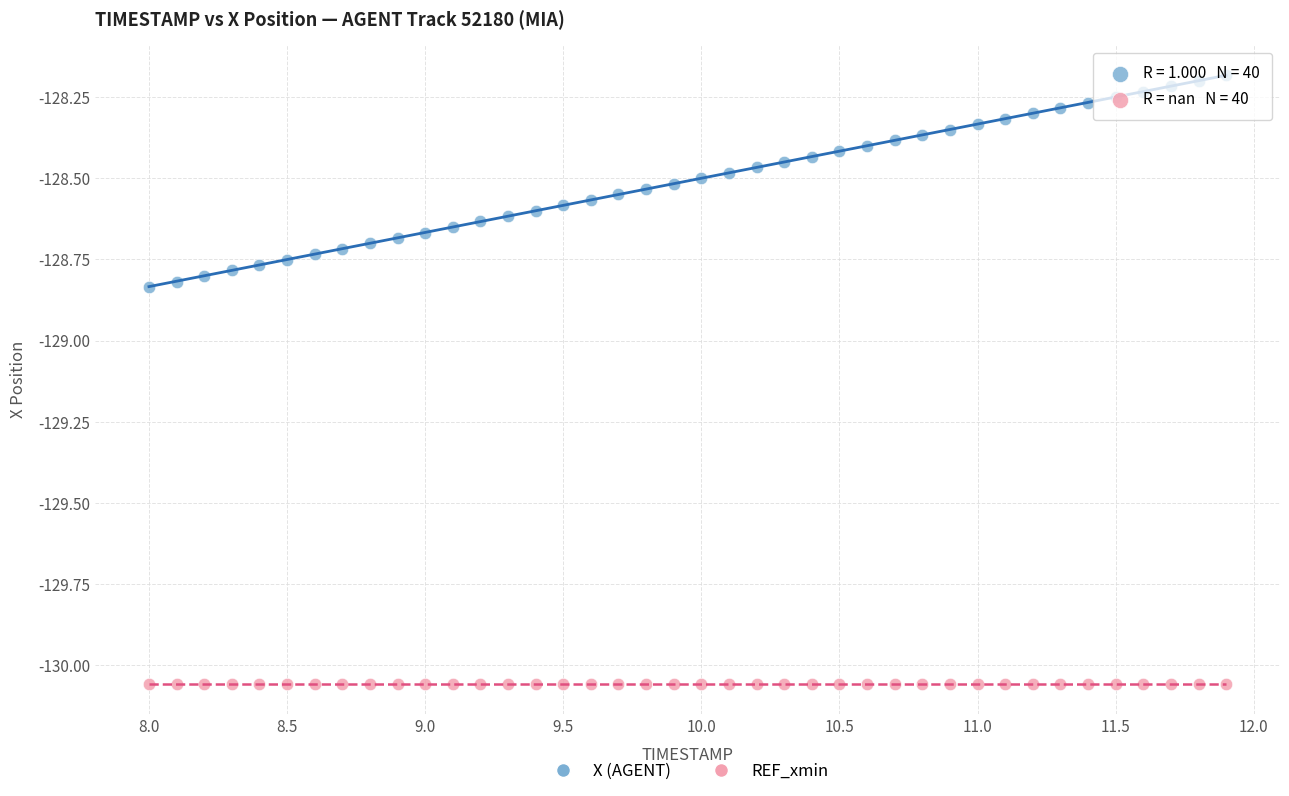

Which series reaches the minimum Y coordinate?

REF_xmin